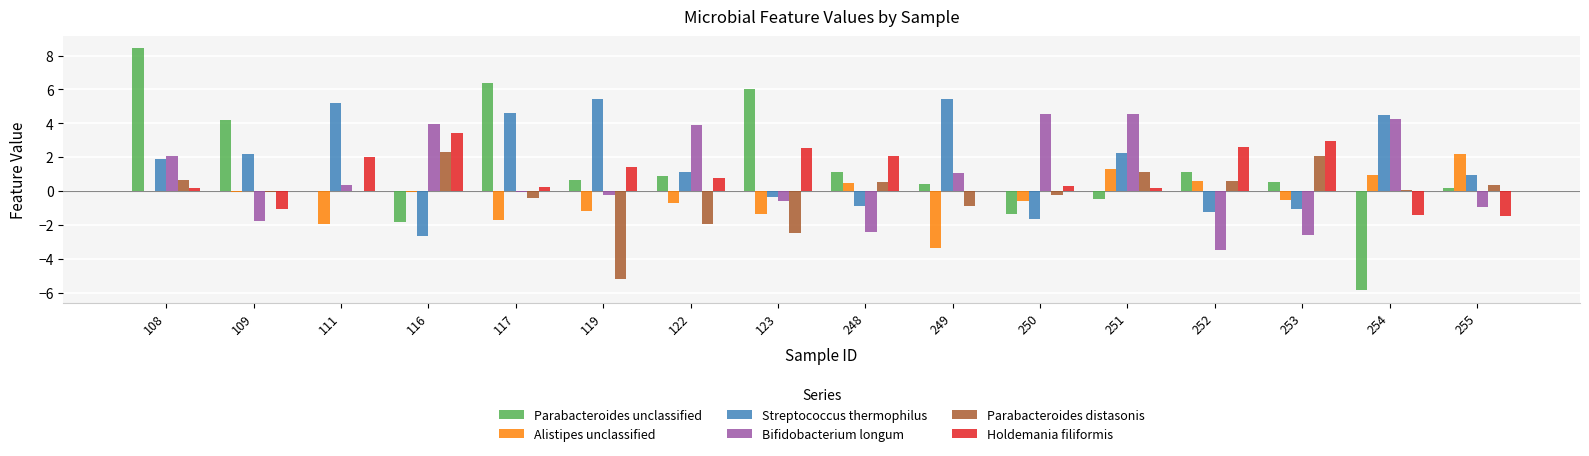

What is the greatest value displayed?

8.4